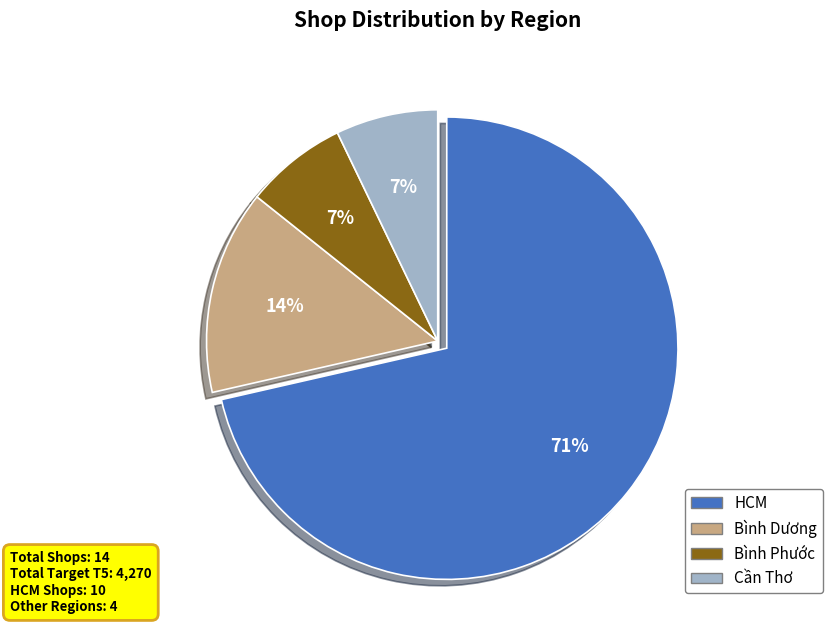

Is there any slice that represents more than half of the pie?

Yes